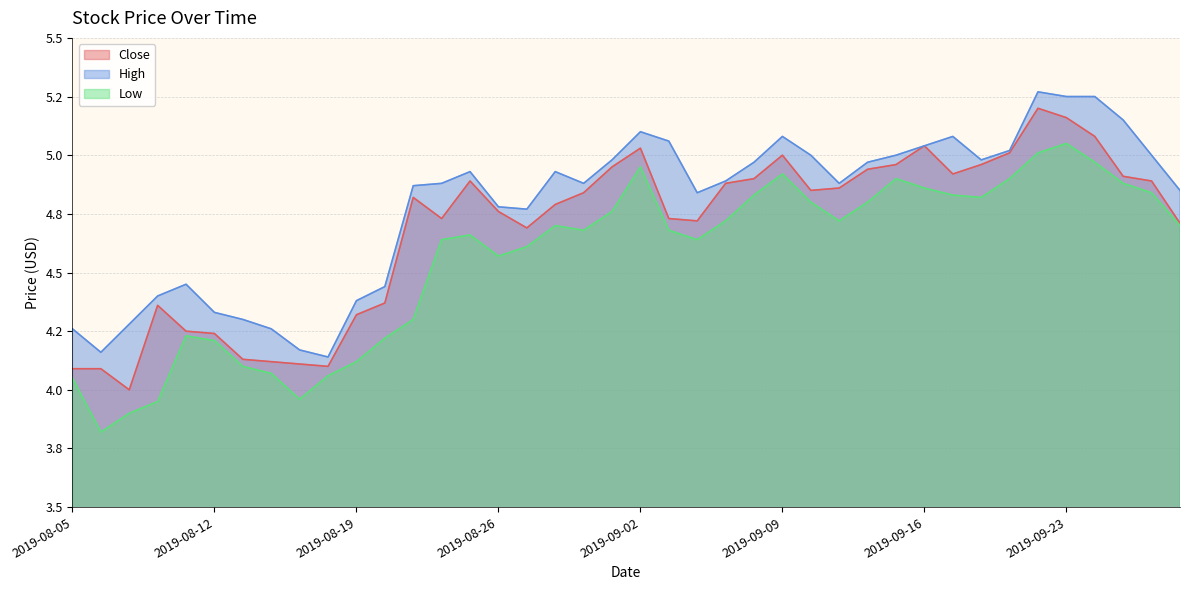

At which category is the sum across all series the highest?

2019-09-20